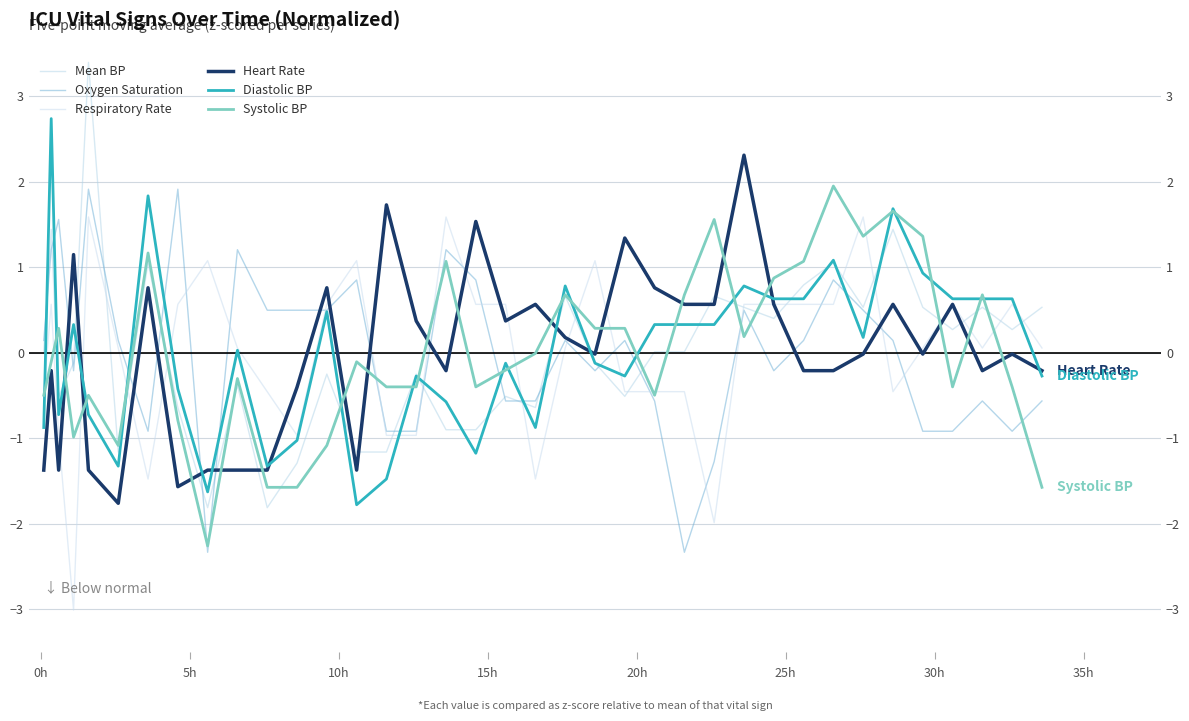

True or false: Diastolic BP and Mean BP cross at least once.

True